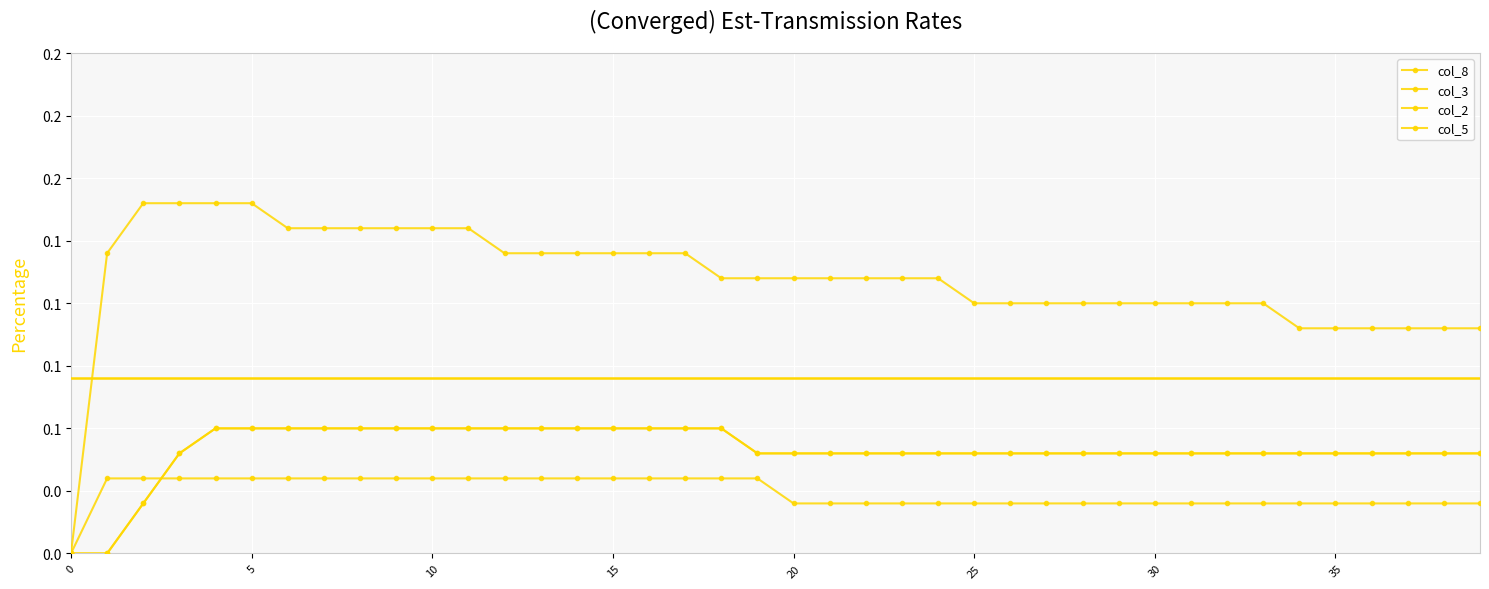

True or false: col_3 and col_2 cross at least once.

False